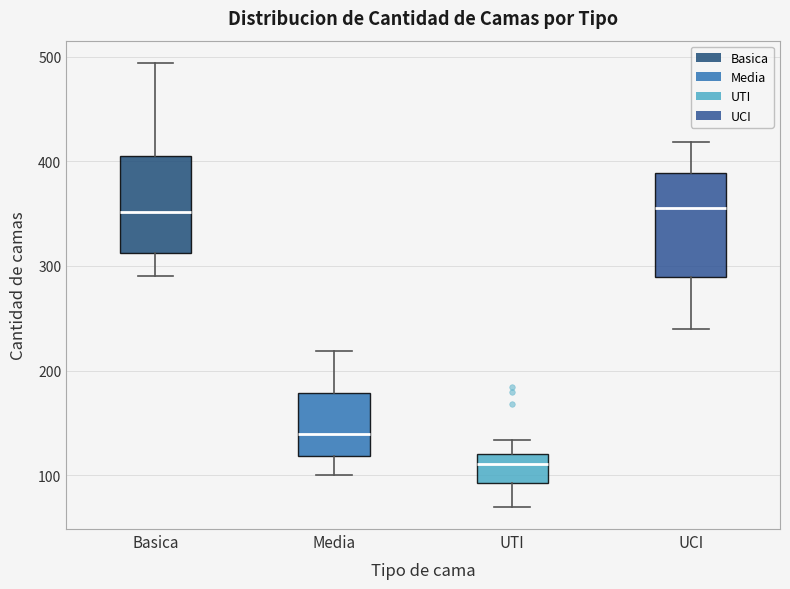

Where does the lower whisker of the box for Media end on the y-axis? The values are not printed on the chart, so give them approximately, as read against the axis.

100